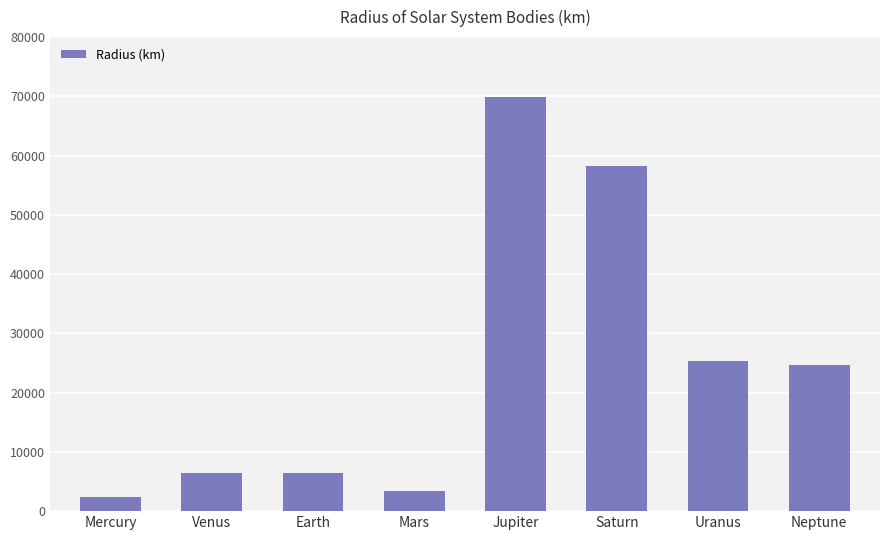

Does the chart contain stacked bars?

No